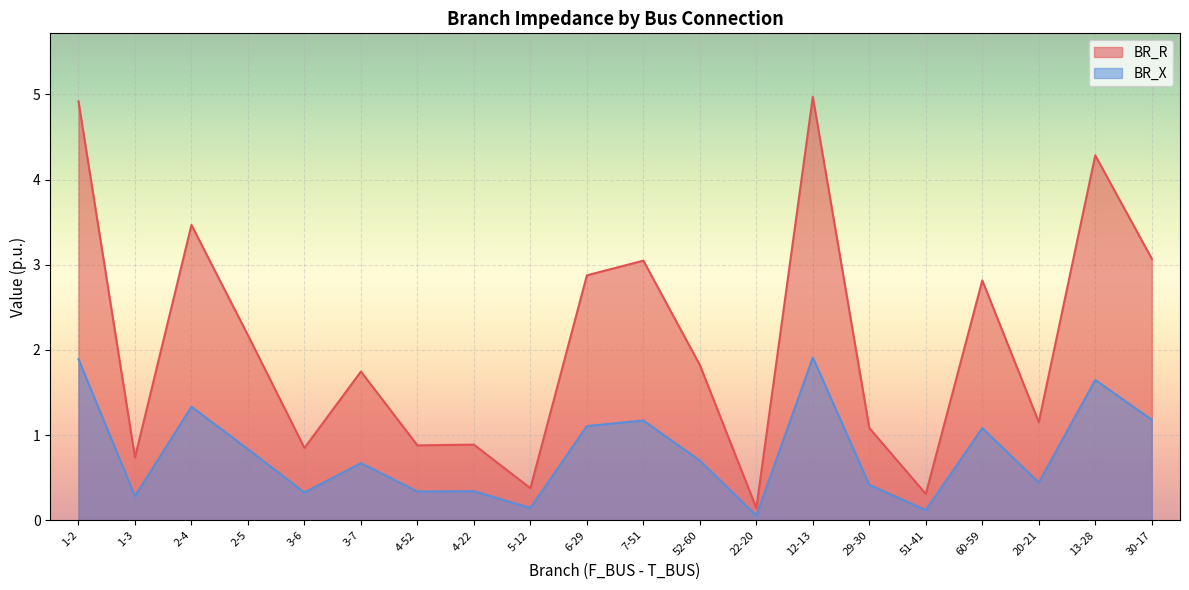

What is the difference between the BR_X values at 3-6 and 1-2?

1.6